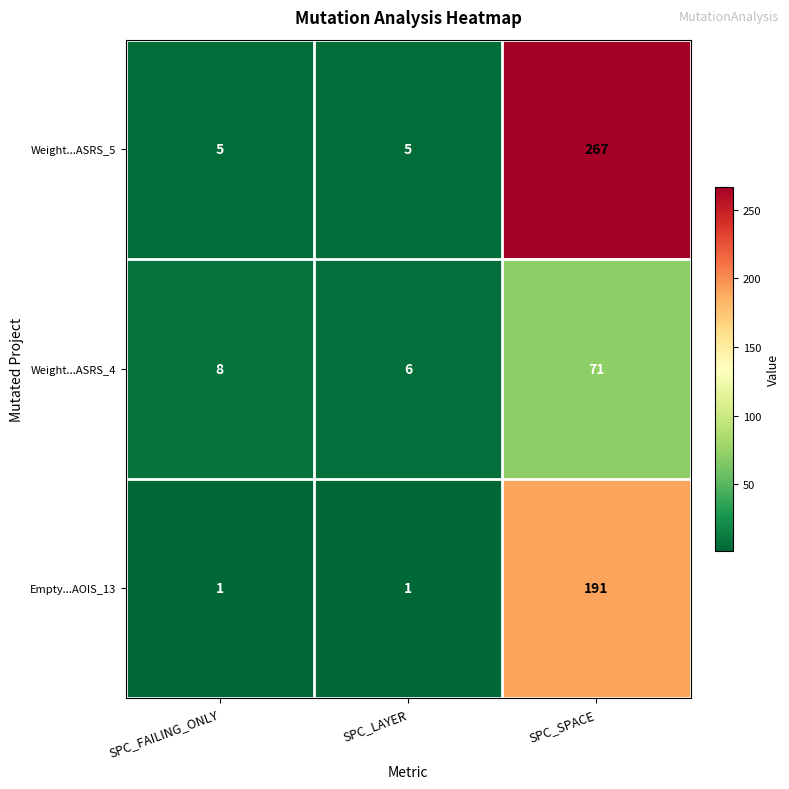

What is the maximum value shown in the chart?

267